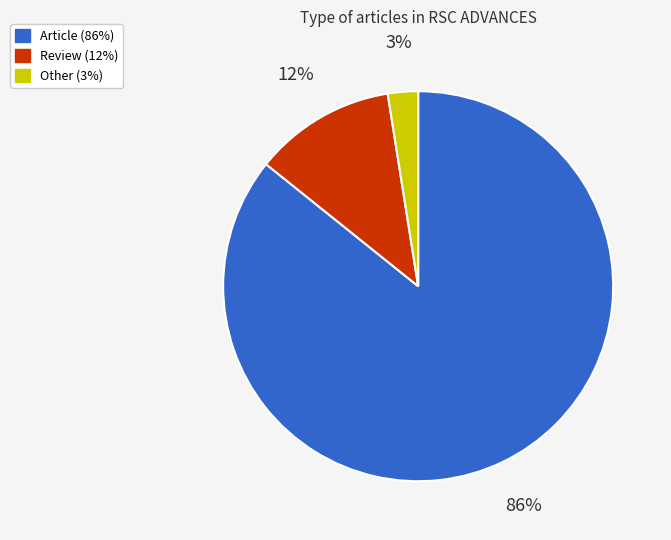

Is there a majority slice in this chart?

Yes